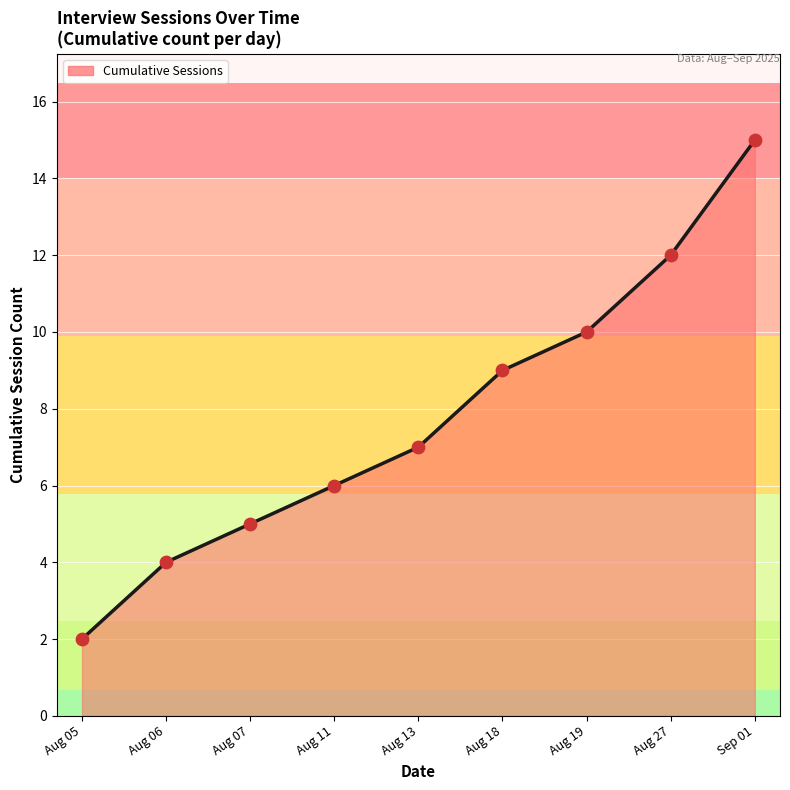

Which has a higher value, Aug 06 or Aug 27?

Aug 27